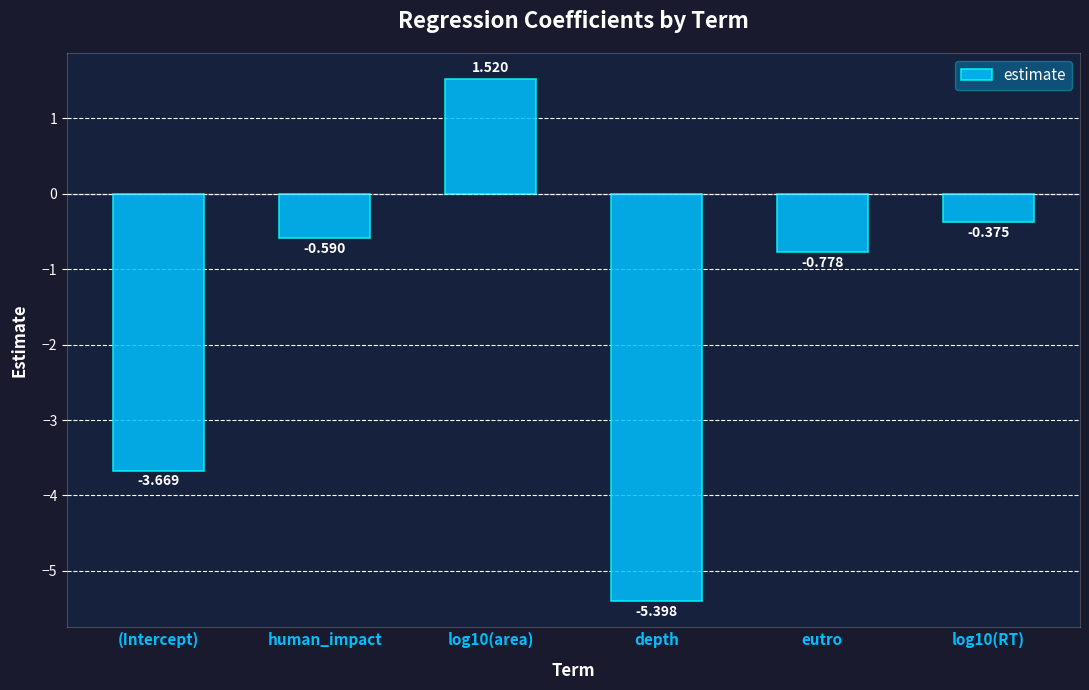

At which category does the chart reach its peak across all series?

log10(area)